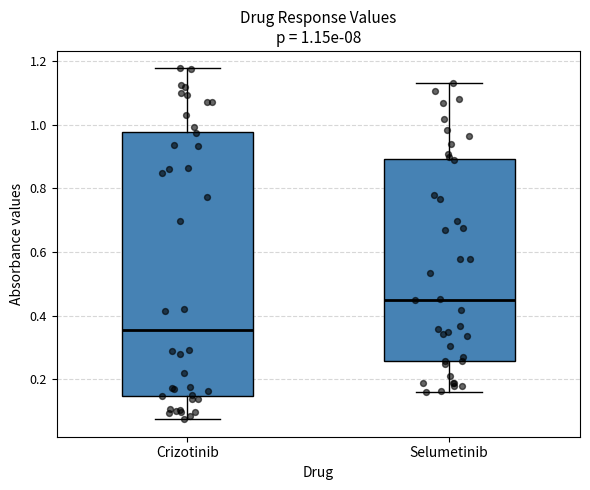

Comparing the boxes themselves (not the whiskers), which one is the tallest?

Crizotinib